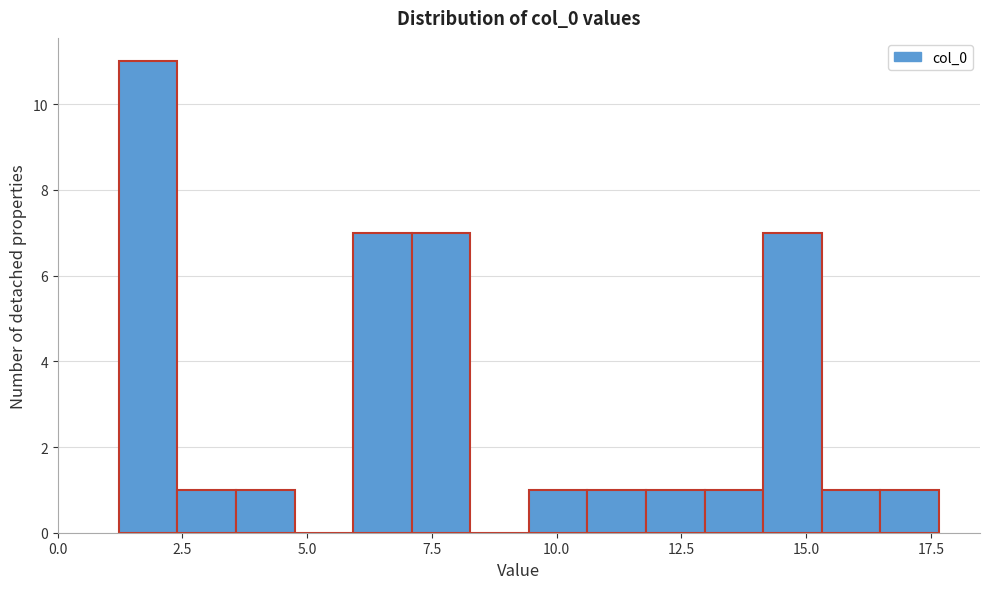

Around what value on the x-axis is the tallest bar? Give the approximate position of its centre, as read against the axis.

2.0